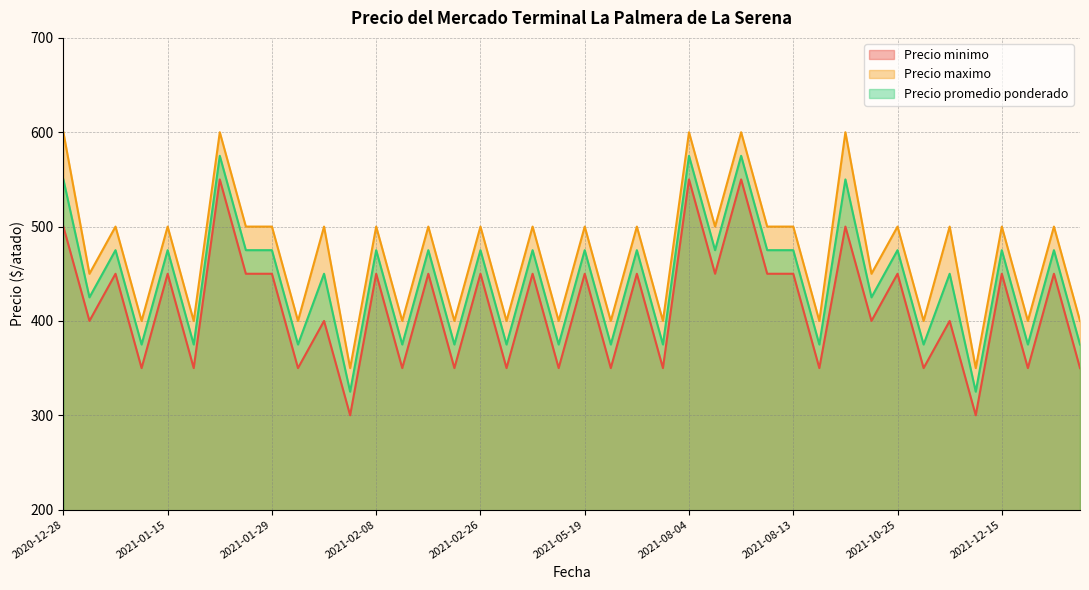

Is the value of Precio maximo at 2020-12-28 greater than the value of Precio promedio ponderado at 2021-05-19?

Yes